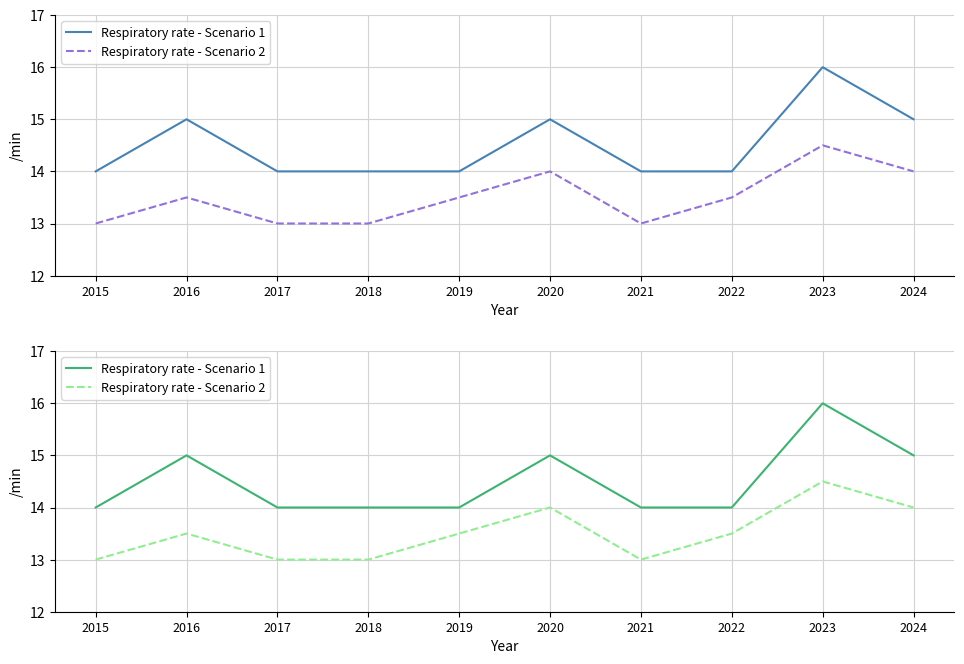

Which series changed the most between 2015 and 2019?

Respiratory rate - Scenario 2